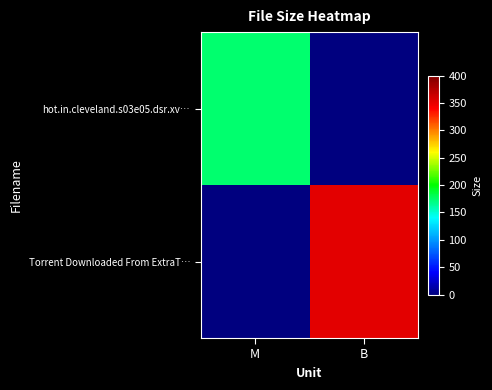

Count the number of categories in the chart.

2